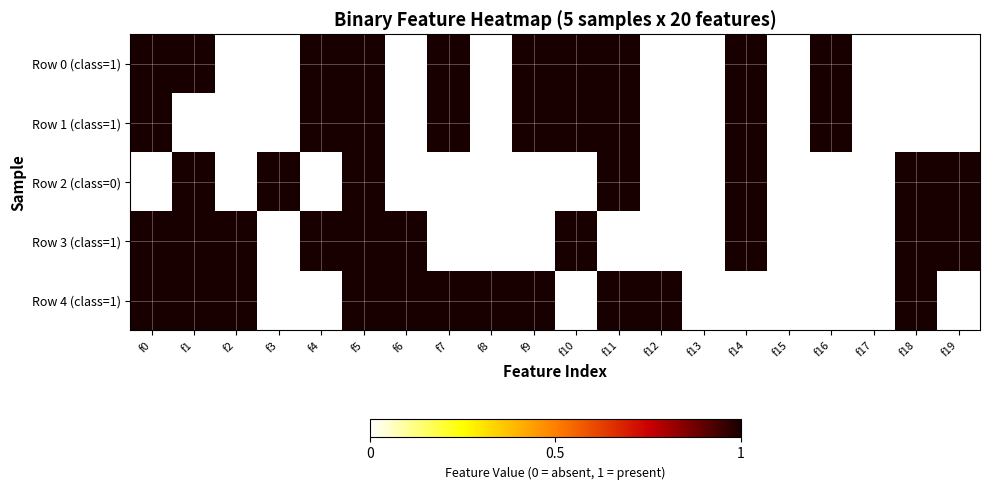

Reading left to right, extract all data points from this chart.

Row 0 (class=1): f0=1	f1=1	f2=0	f3=0	f4=1	f5=1	f6=0	f7=1	f8=0	f9=1	f10=1	f11=1	f12=0	f13=0	f14=1	f15=0	f16=1	f17=0	f18=0	f19=0
Row 1 (class=1): f0=1	f1=0	f2=0	f3=0	f4=1	f5=1	f6=0	f7=1	f8=0	f9=1	f10=1	f11=1	f12=0	f13=0	f14=1	f15=0	f16=1	f17=0	f18=0	f19=0
Row 2 (class=0): f0=0	f1=1	f2=0	f3=1	f4=0	f5=1	f6=0	f7=0	f8=0	f9=0	f10=0	f11=1	f12=0	f13=0	f14=1	f15=0	f16=0	f17=0	f18=1	f19=1
Row 3 (class=1): f0=1	f1=1	f2=1	f3=0	f4=1	f5=1	f6=1	f7=0	f8=0	f9=0	f10=1	f11=0	f12=0	f13=0	f14=1	f15=0	f16=0	f17=0	f18=1	f19=1
Row 4 (class=1): f0=1	f1=1	f2=1	f3=0	f4=0	f5=1	f6=1	f7=1	f8=1	f9=1	f10=0	f11=1	f12=1	f13=0	f14=0	f15=0	f16=0	f17=0	f18=1	f19=0